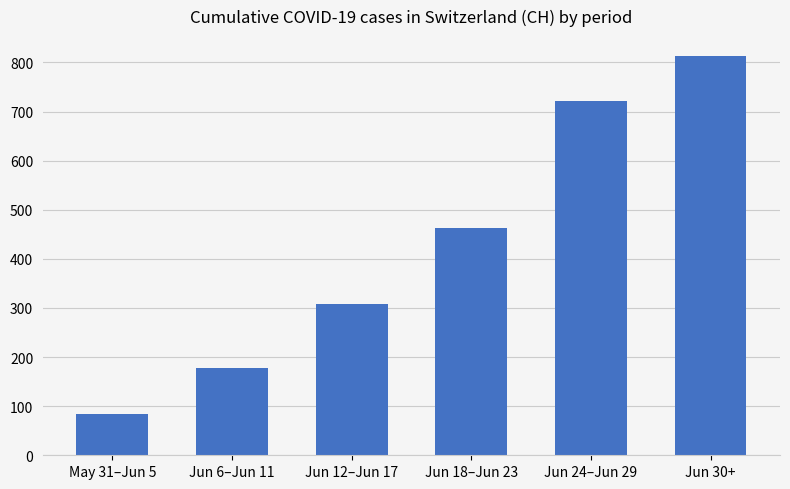

Is it true that the value at May 31–Jun 5 is 84?

True